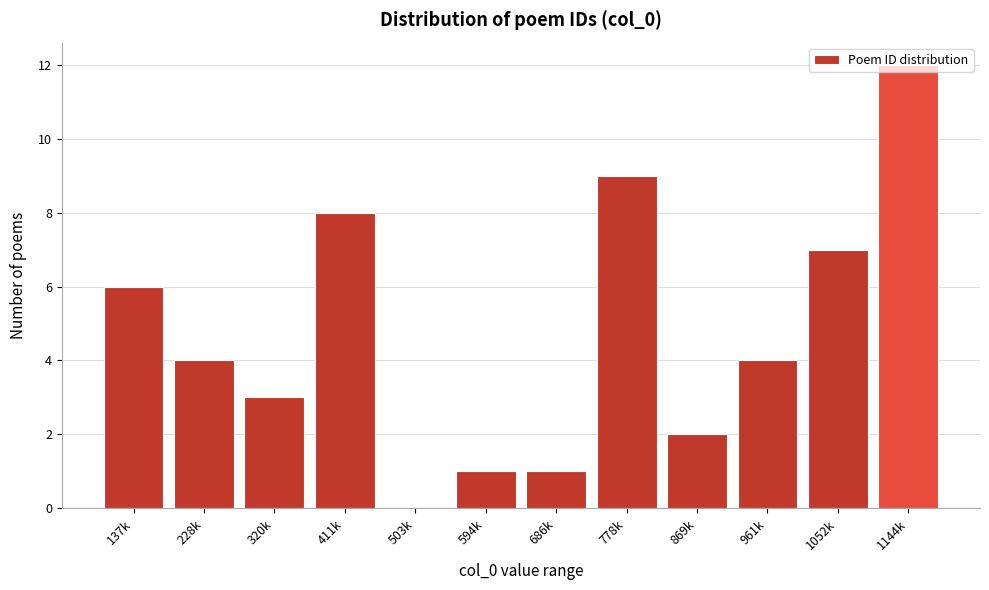

True or false: the data shows 4 at 778k.

False